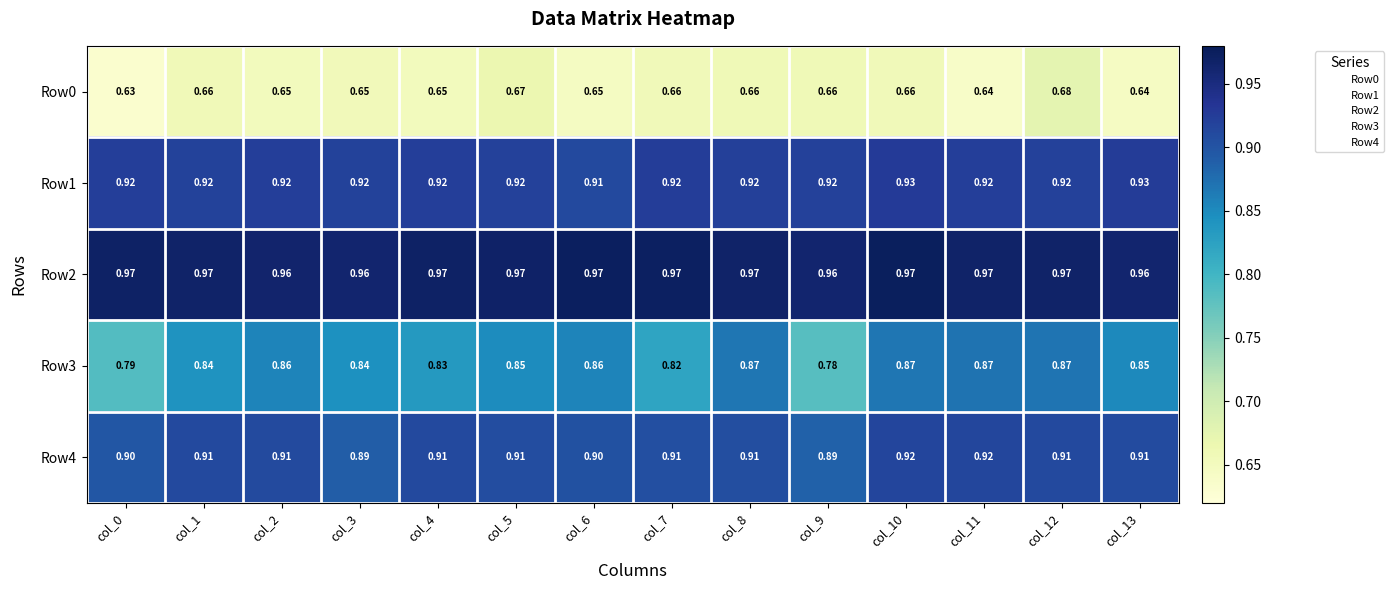

At how many categories does at least one series exceed 0?

14